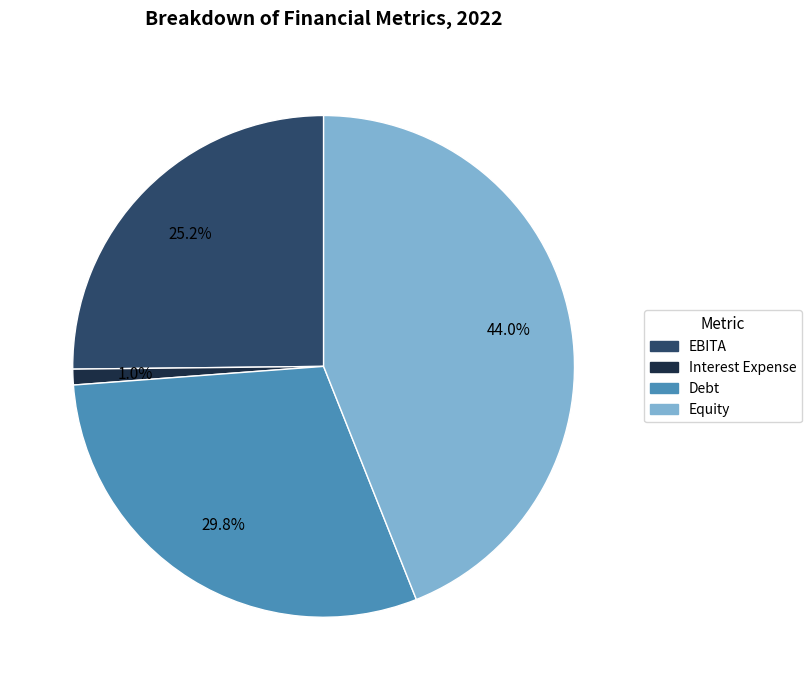

To the nearest percent, what is the combined percentage of Equity and Debt?

74%